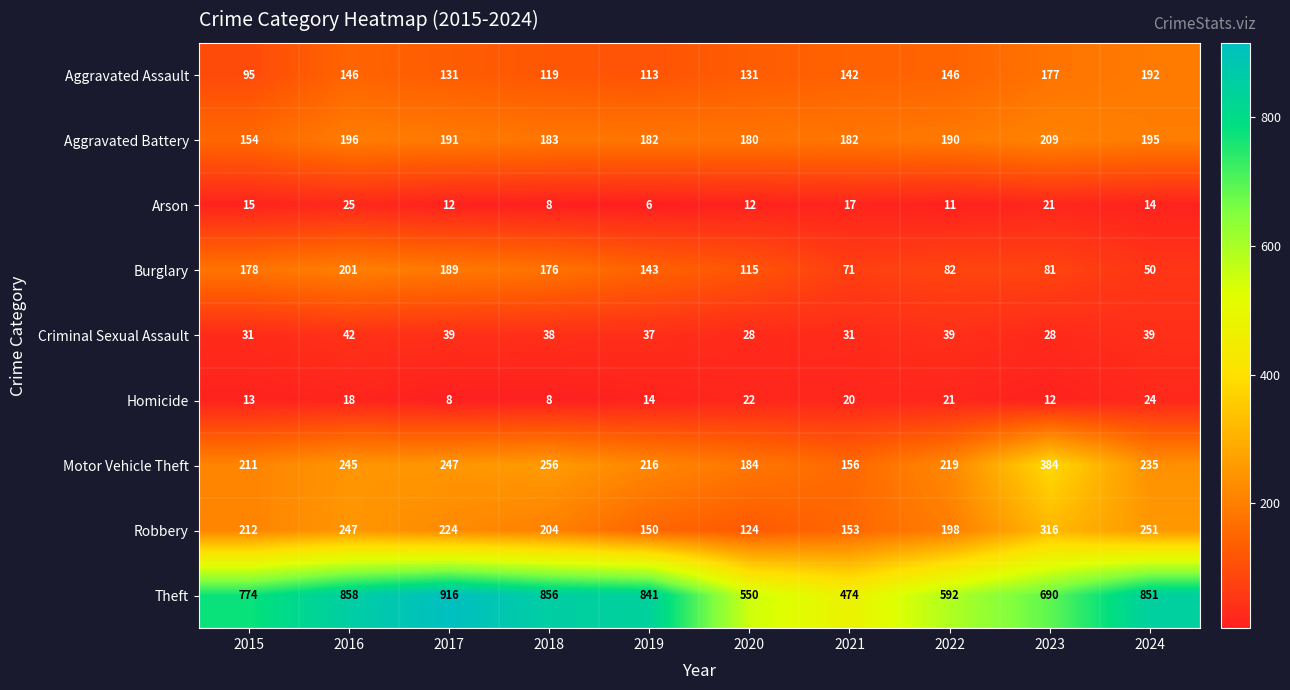

What is the approximate value of Burglary at 2017, to the nearest 10?

190